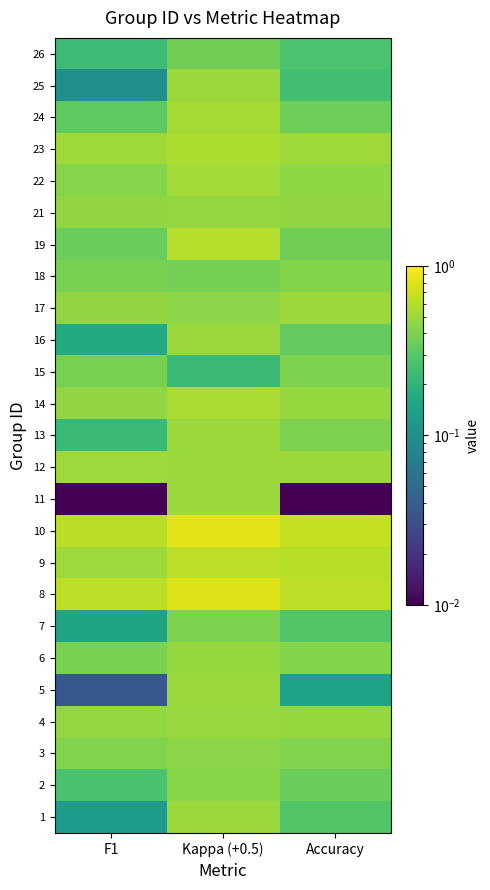

How many series are shown in this chart?

25